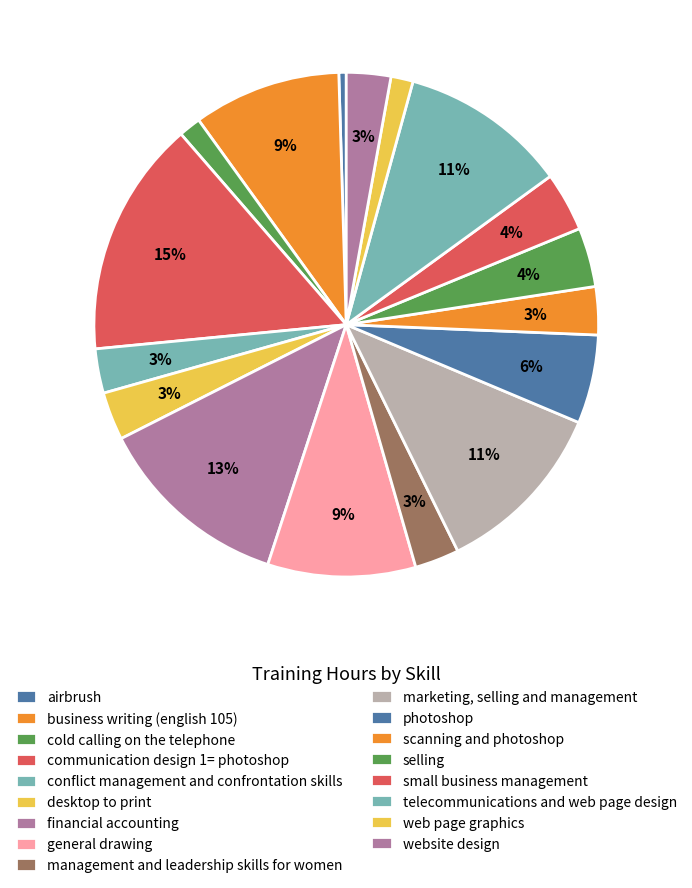

Count the number of slices in the pie.

17